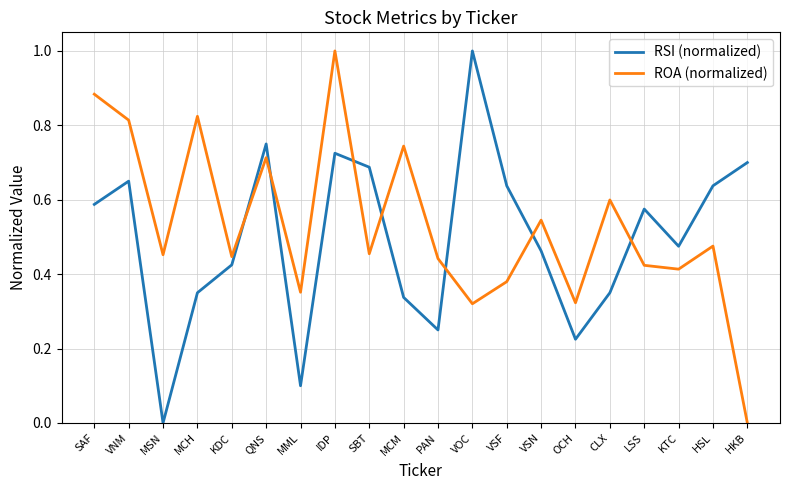

What position from the right is OCH?

6